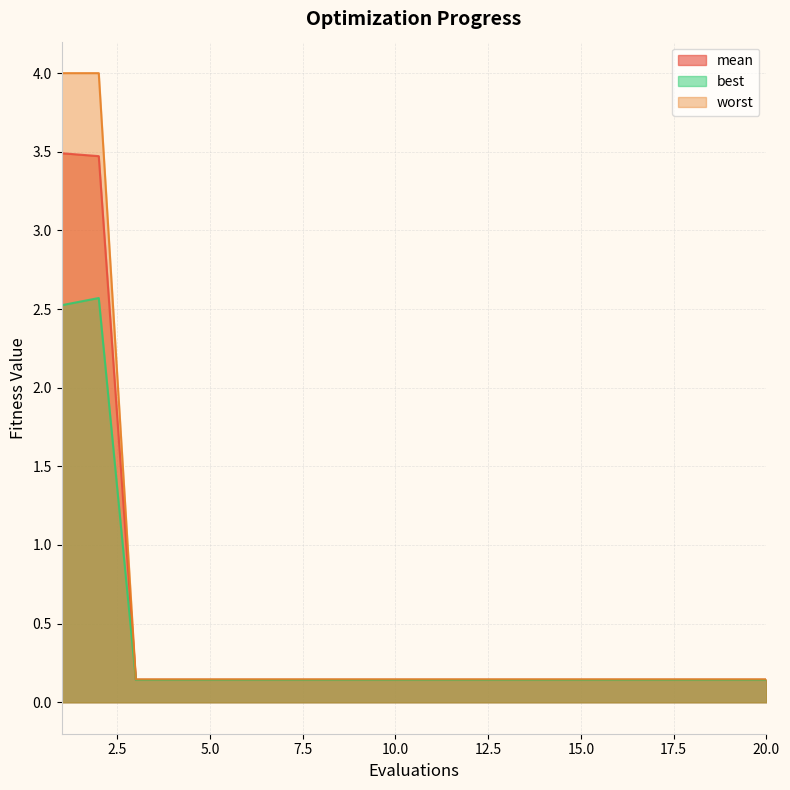

How many lines are shown in the chart?

3